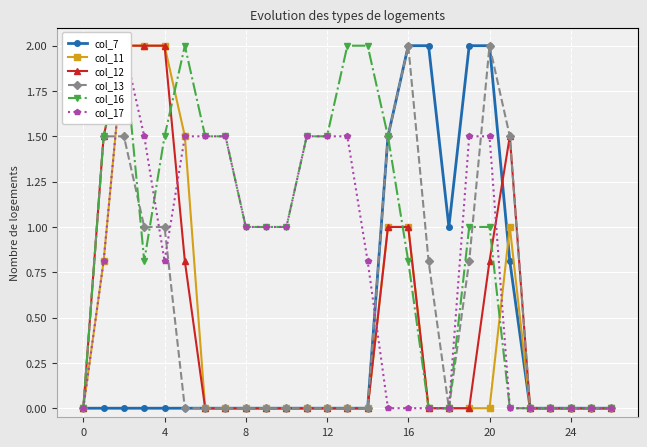

What are all the series names shown in the legend?

col_7, col_11, col_12, col_13, col_16, col_17